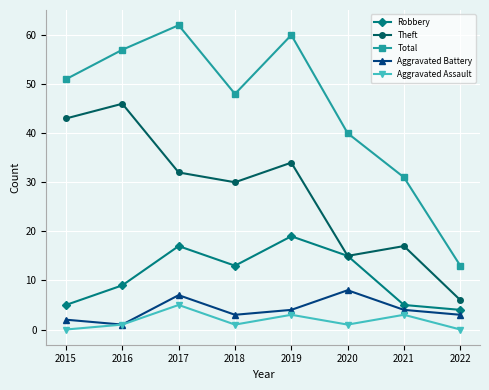

What is the maximum value shown in the chart?

62